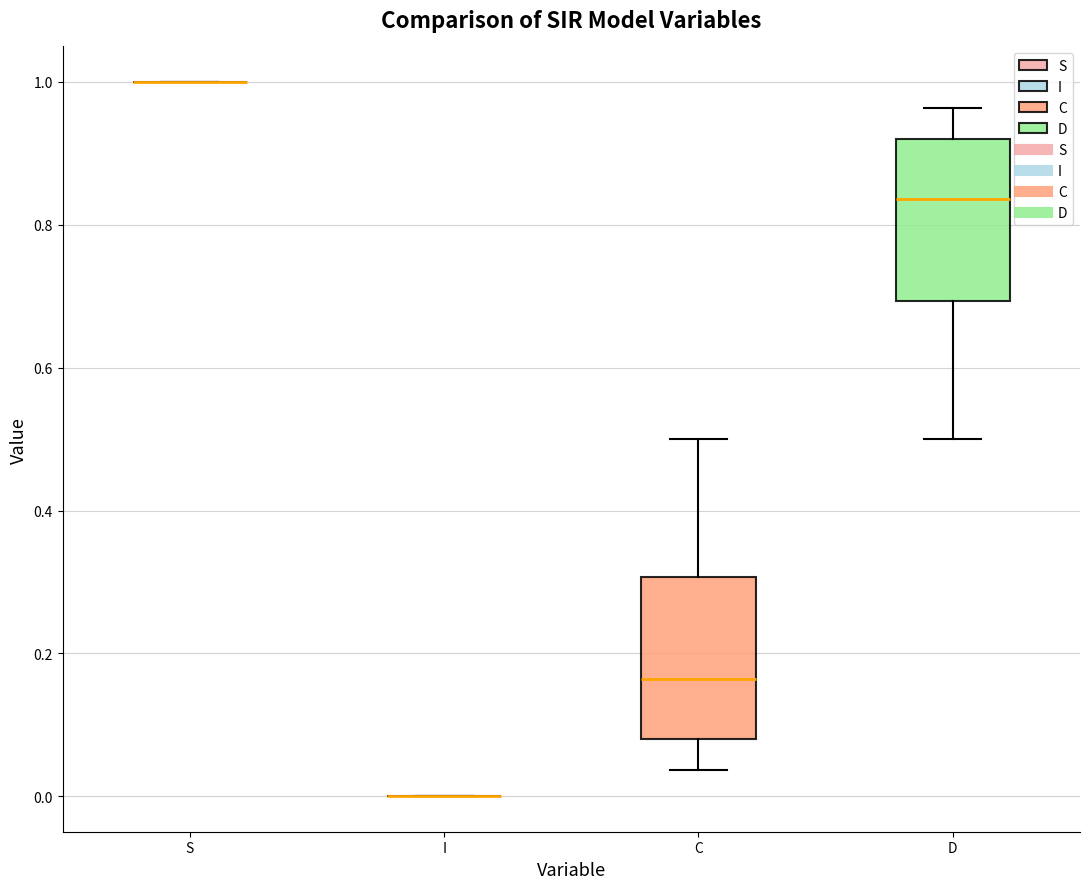

Reading left to right, read every box against the y-axis: the position of its median line, the range the box covers, and the ends of its whiskers. The values are not printed on the chart, so give them approximately, as read against the axis.

S: box collapsed to a line at 1.00, whiskers 1.00 to 1.00
I: box collapsed to a line at 0.00, whiskers 0.00 to 0.00
C: median 0.16, box 0.08 to 0.30, whiskers 0.04 to 0.50
D: median 0.84, box 0.70 to 0.92, whiskers 0.50 to 0.96